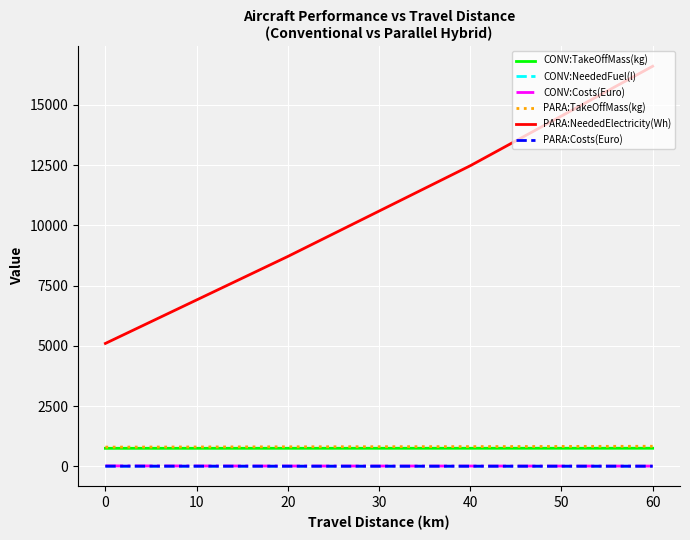

What is the difference between the second highest and minimum values in the PARA:Costs(Euro) series?

0.5